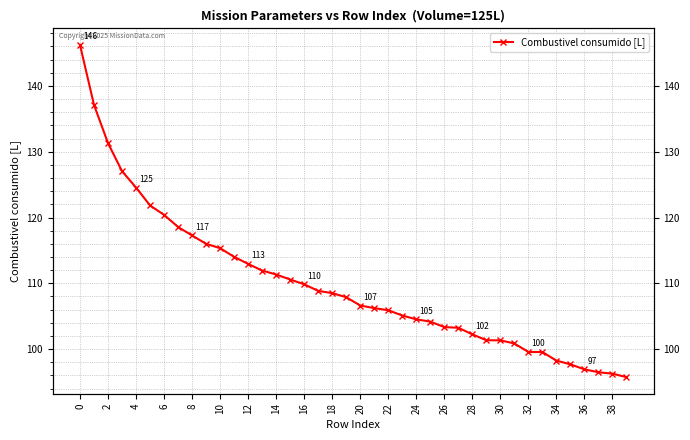

Count the number of data series in this chart.

1